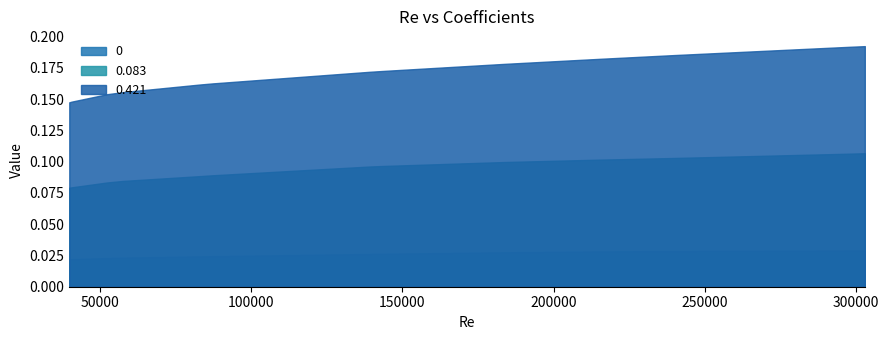

What is the greatest value displayed?

0.2